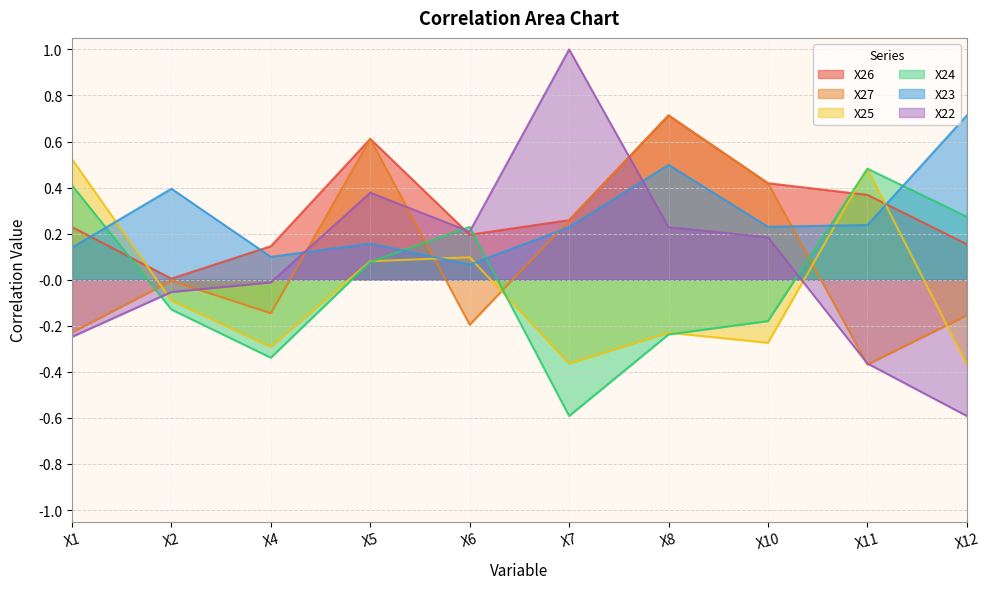

What is the difference between the maximum and minimum values in the X22 series?

1.6